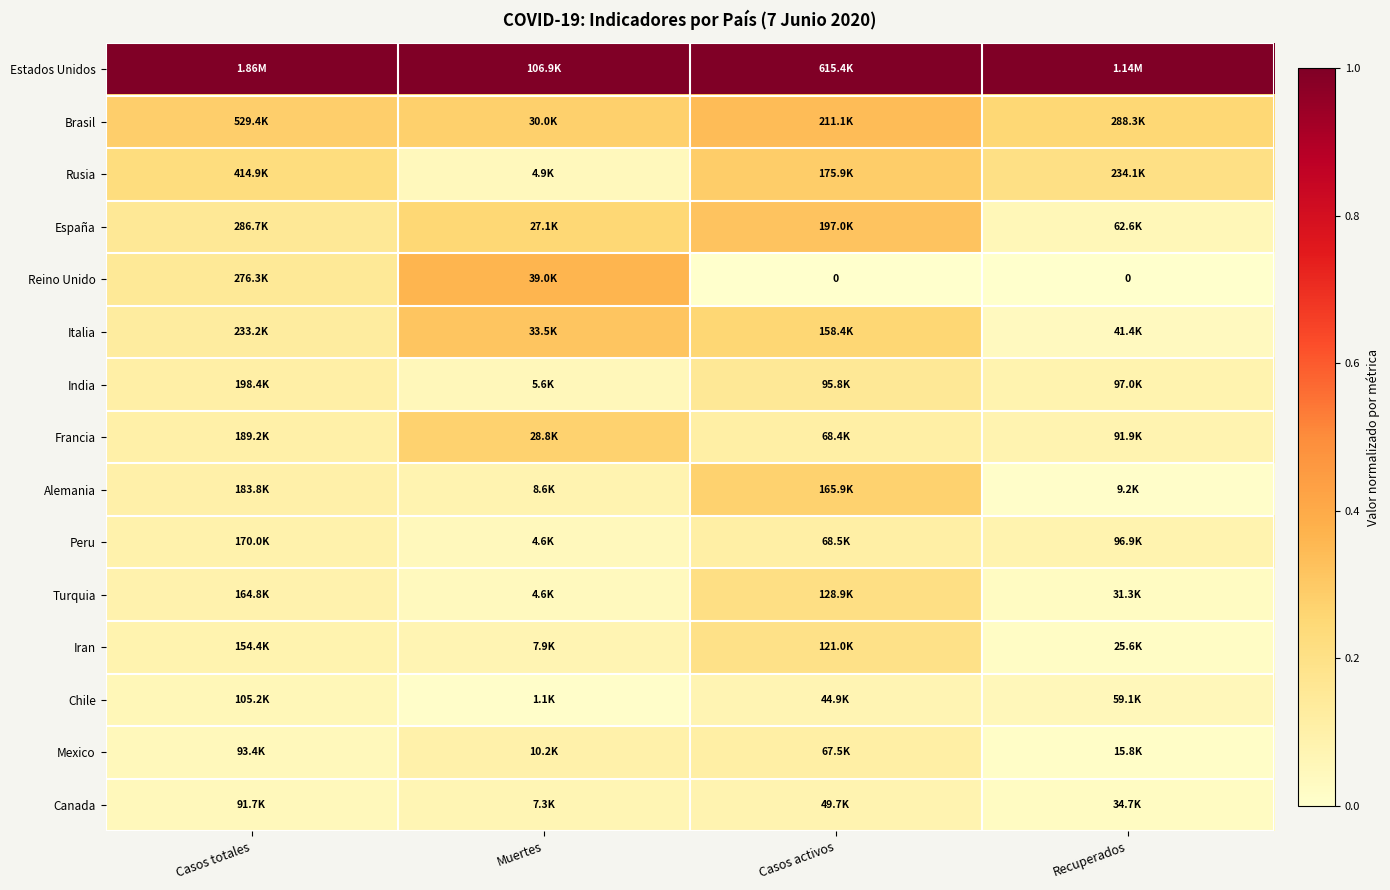

Is it true that Estados Unidos equals 1.3 at Casos totales?

False